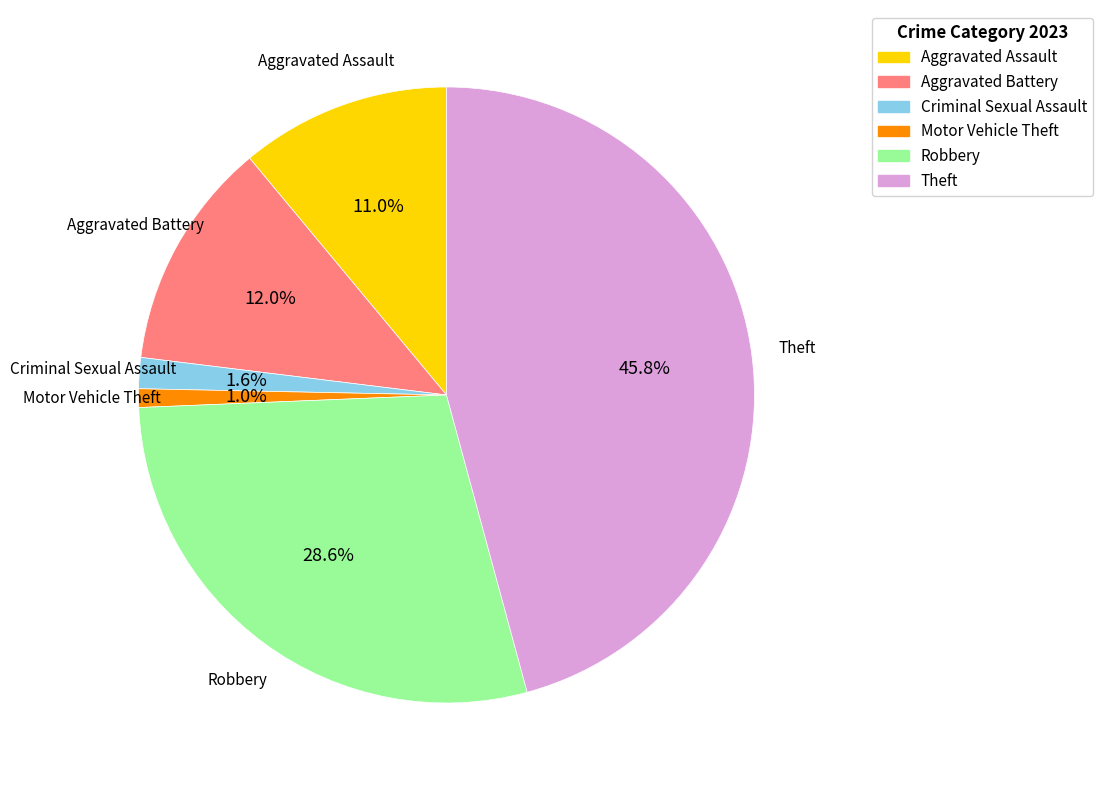

Is it true that Aggravated Battery is 12% of the pie?

True